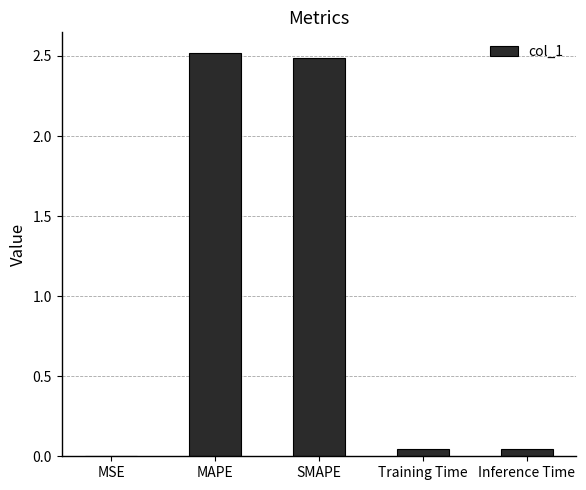

True or false: the data shows 2.5 at SMAPE.

True